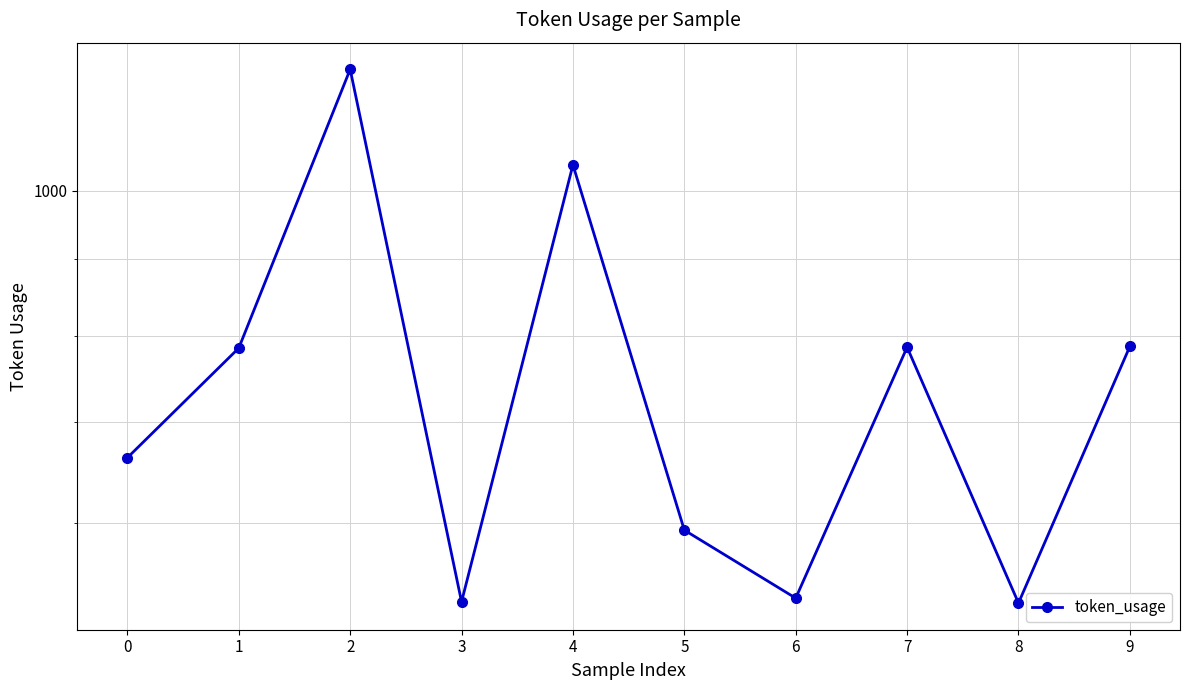

What is the greatest value displayed?

1206